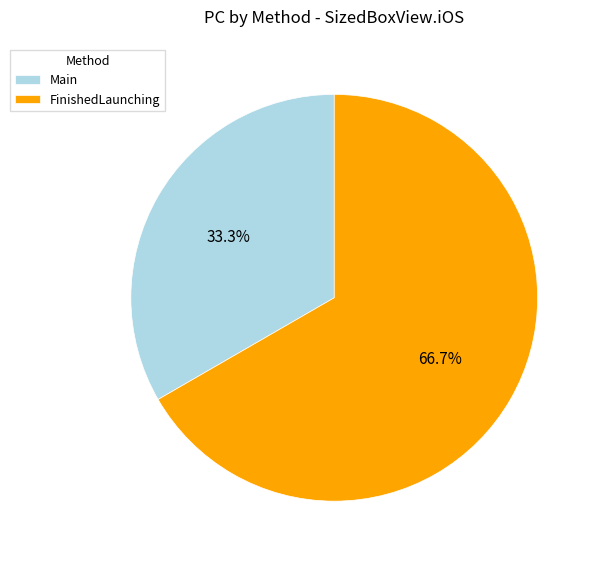

What is the total percentage of FinishedLaunching and Main?

100.0%